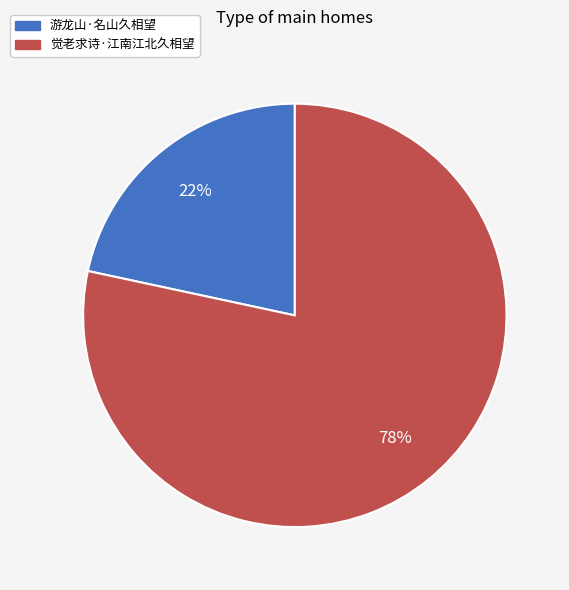

To the nearest percent, what is the combined percentage of 觉老求诗·江南江北久相望 and 游龙山·名山久相望?

100%